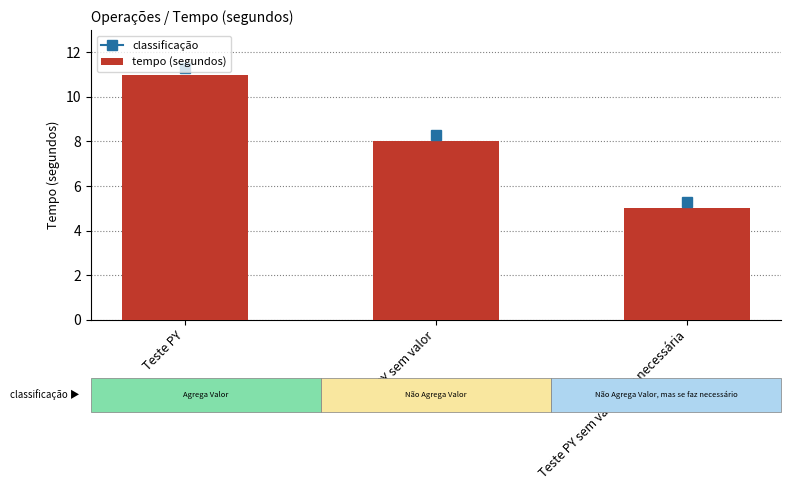

What value does the data have at Teste PY?

11